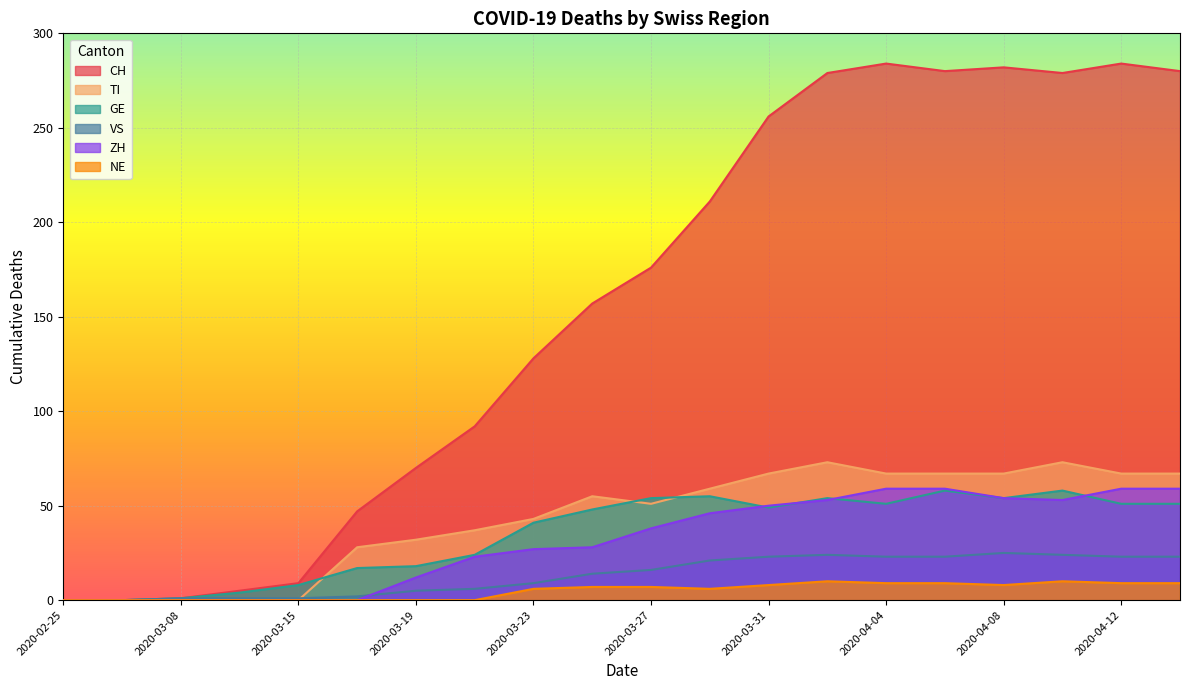

What is the difference between the highest and lowest values at 2020-03-23?

122